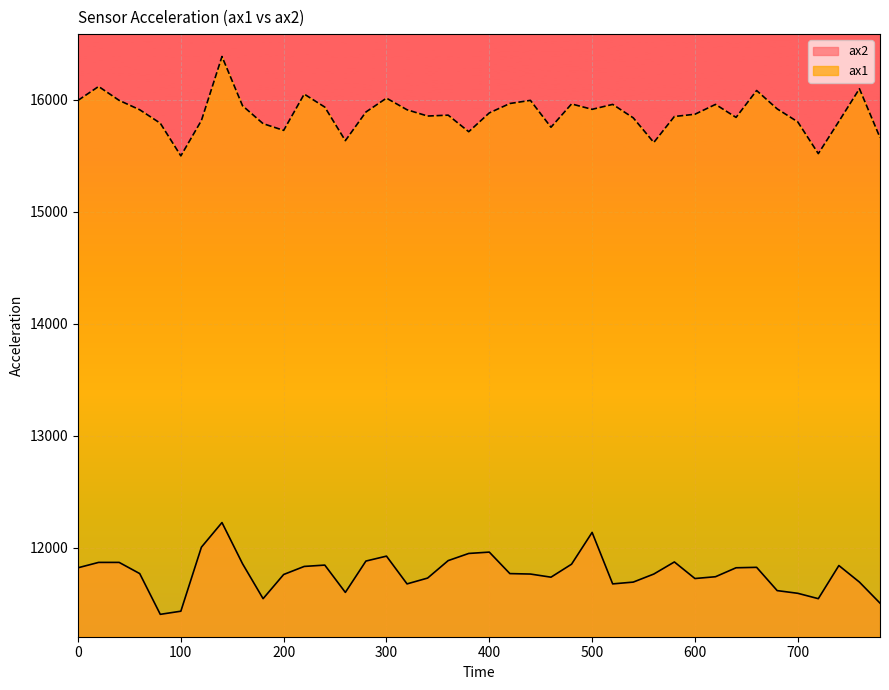

Reading left to right, what are all the values shown in this chart?

ax2: 0=11820	20=11868	40=11868	60=11768	80=11404	100=11432	120=12004	140=12224	160=11856	180=11544	200=11760	220=11832	240=11844	260=11600	280=11880	300=11924	320=11676	340=11728	360=11884	380=11948	400=11960	420=11768	440=11764	460=11736	480=11852	500=12136	520=11676	540=11692	560=11764	580=11872	600=11724	620=11740	640=11820	660=11824	680=11616	700=11592	720=11544	740=11840	760=11692	780=11504
ax1: 0=15996	20=16120	40=15996	60=15912	80=15792	100=15500	120=15816	140=16388	160=15948	180=15788	200=15728	220=16052	240=15936	260=15636	280=15892	300=16016	320=15912	340=15856	360=15864	380=15716	400=15884	420=15968	440=15996	460=15756	480=15964	500=15916	520=15960	540=15840	560=15620	580=15852	600=15872	620=15960	640=15844	660=16084	680=15920	700=15804	720=15520	740=15808	760=16100	780=15664